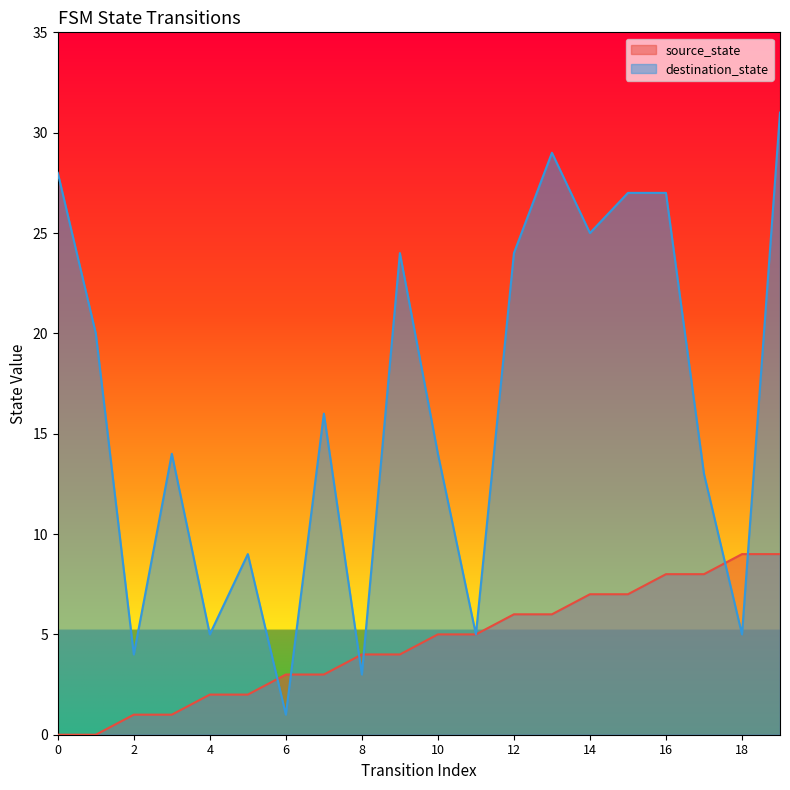

What is the value of the destination_state point at the 6th from the left?

9